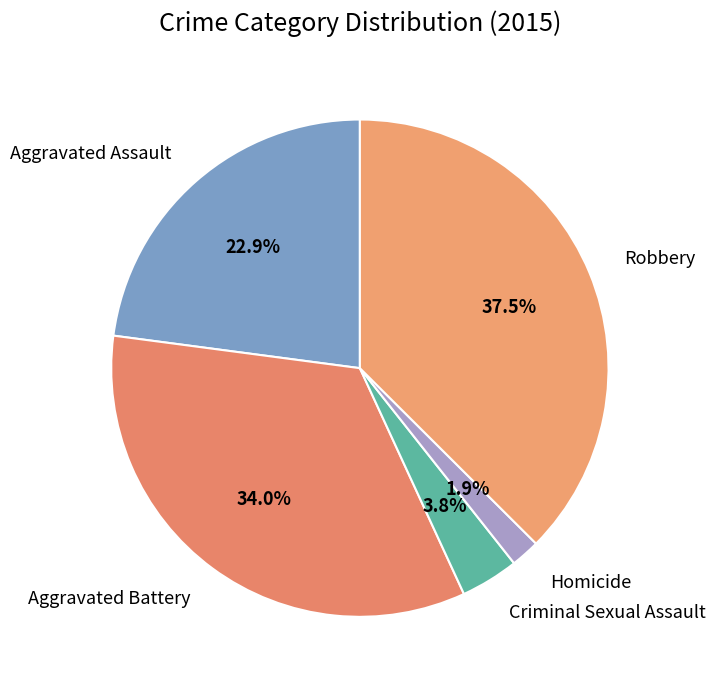

True or false: Criminal Sexual Assault accounts for 4% of the total.

True